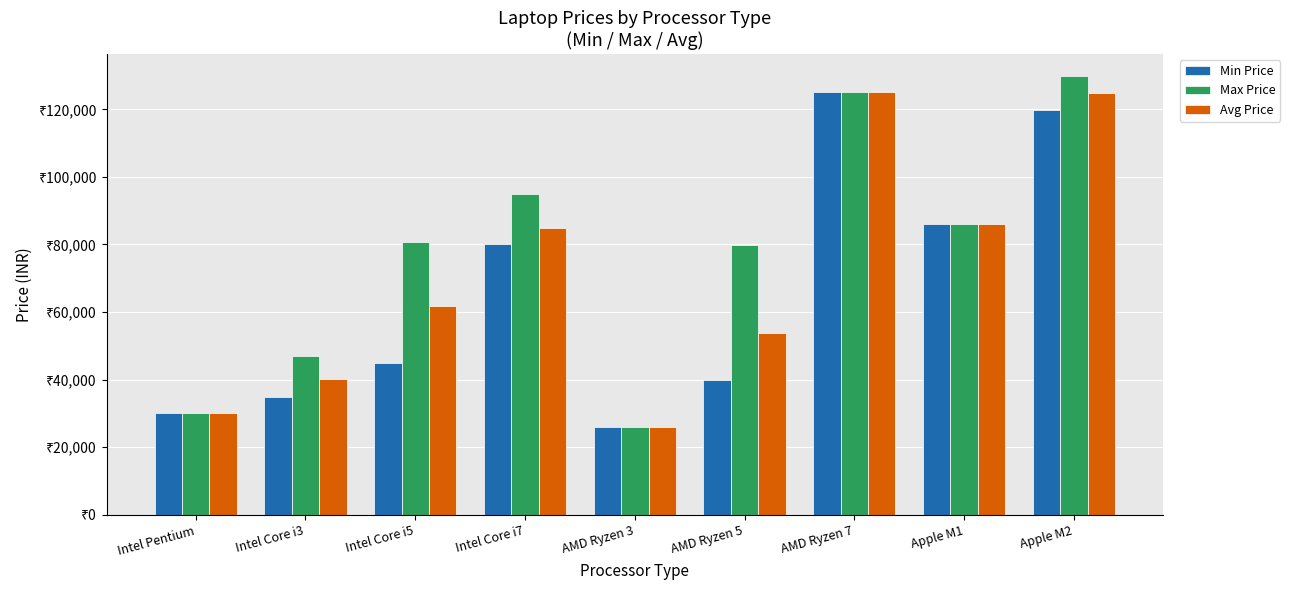

Are the bars grouped side by side (vs. stacked)?

Yes